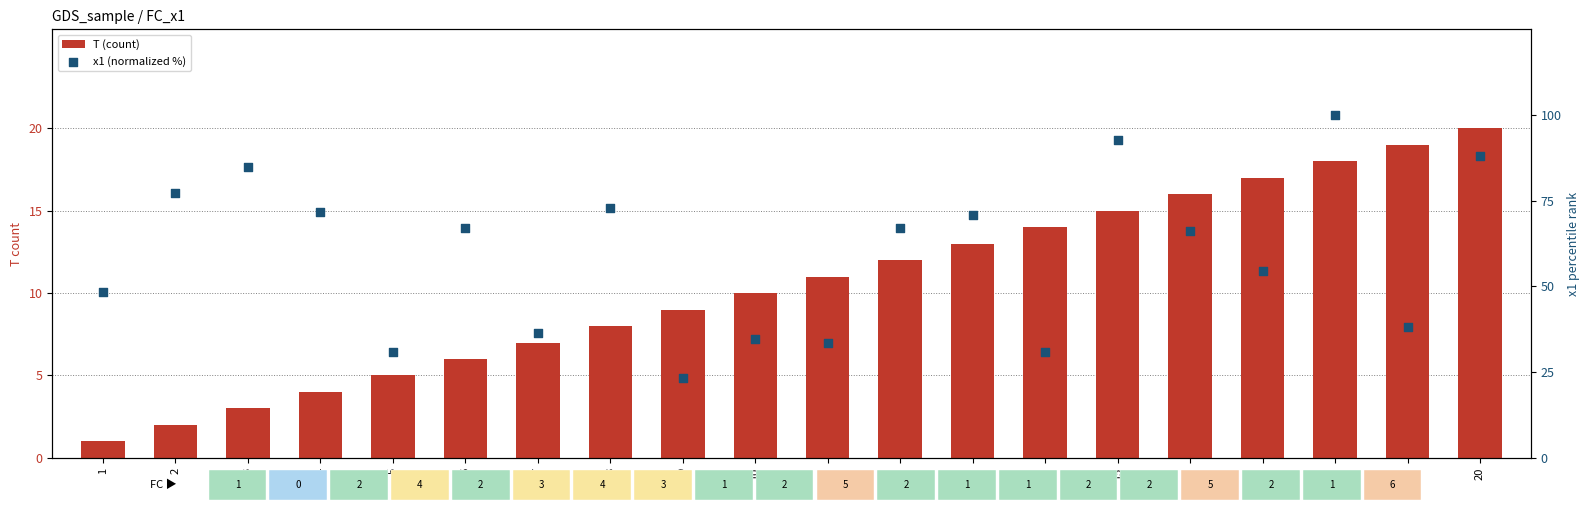

What are all the series names shown in the legend?

T (count), x1 (normalized %)